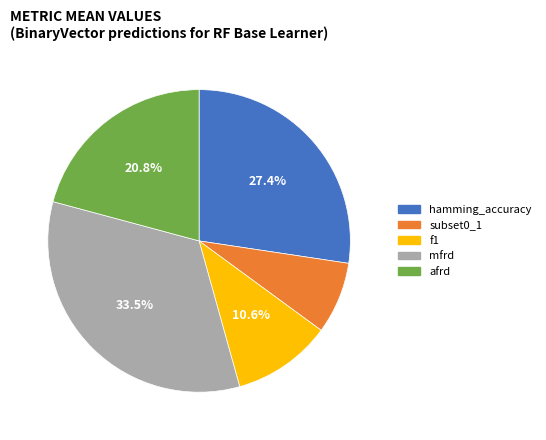

How many slices are in this pie chart?

5